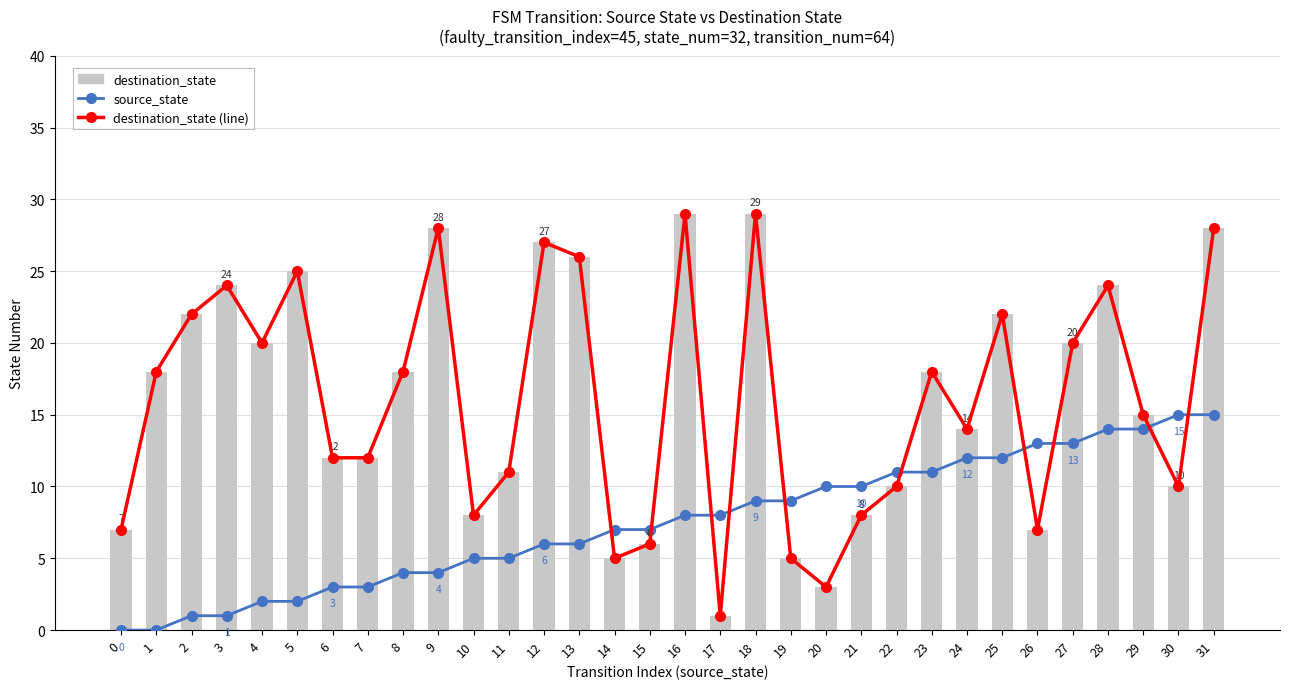

Reading left to right, extract all data points from this chart.

source_state: 0	0	1	1	2	2	3	3	4	4	5	5	6	6	7	7	8	8	9	9	10	10	11	11	12	12	13	13	14	14	15	15
destination_state (line): 7	18	22	24	20	25	12	12	18	28	8	11	27	26	5	6	29	1	29	5	3	8	10	18	14	22	7	20	24	15	10	28
destination_state: 7	18	22	24	20	25	12	12	18	28	8	11	27	26	5	6	29	1	29	5	3	8	10	18	14	22	7	20	24	15	10	28